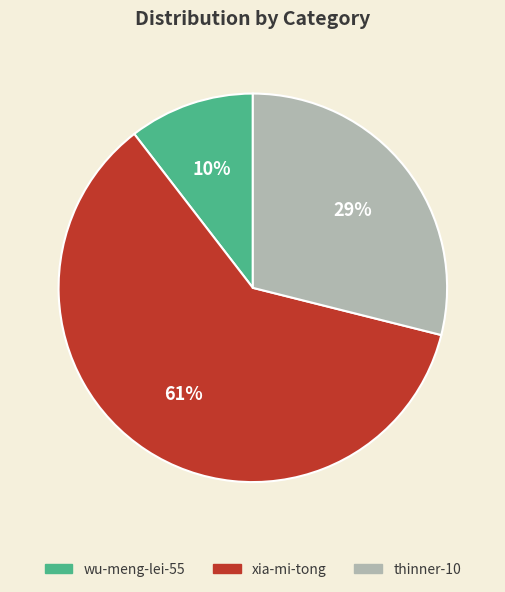

The thinner-10 slice represents 18% of the pie. True or false?

False